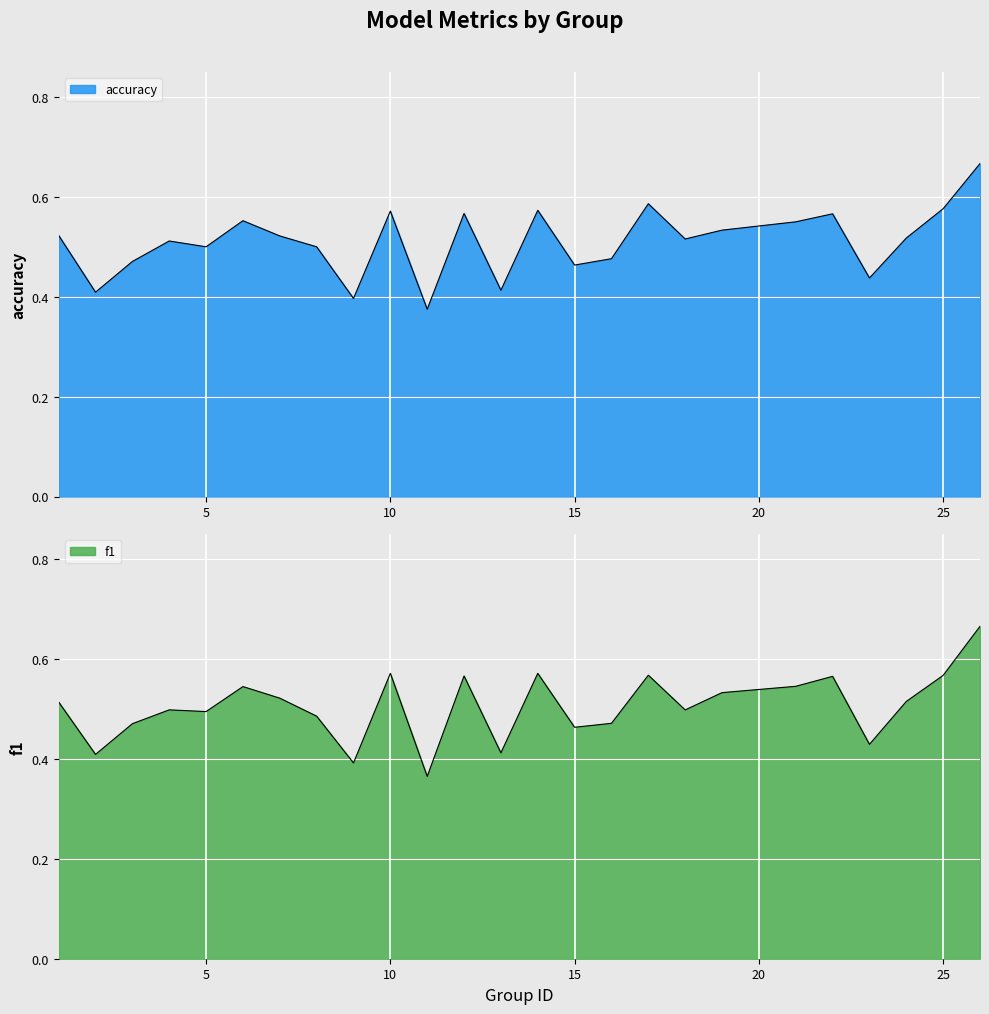

What is the highest value of the accuracy series?

0.7